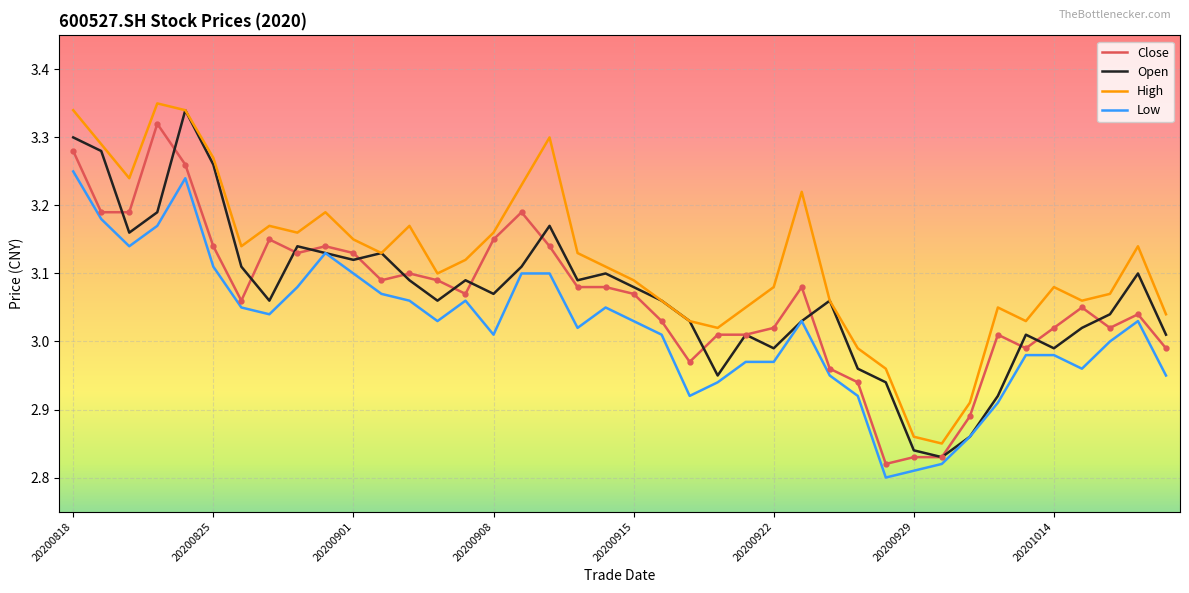

Which series has the largest total across all categories?

High